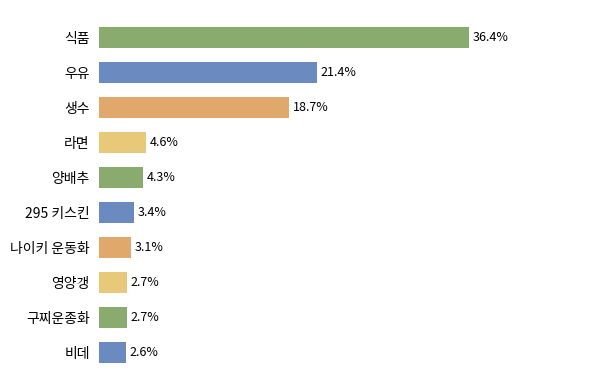

Which has a higher value, 비데 or 생수?

생수